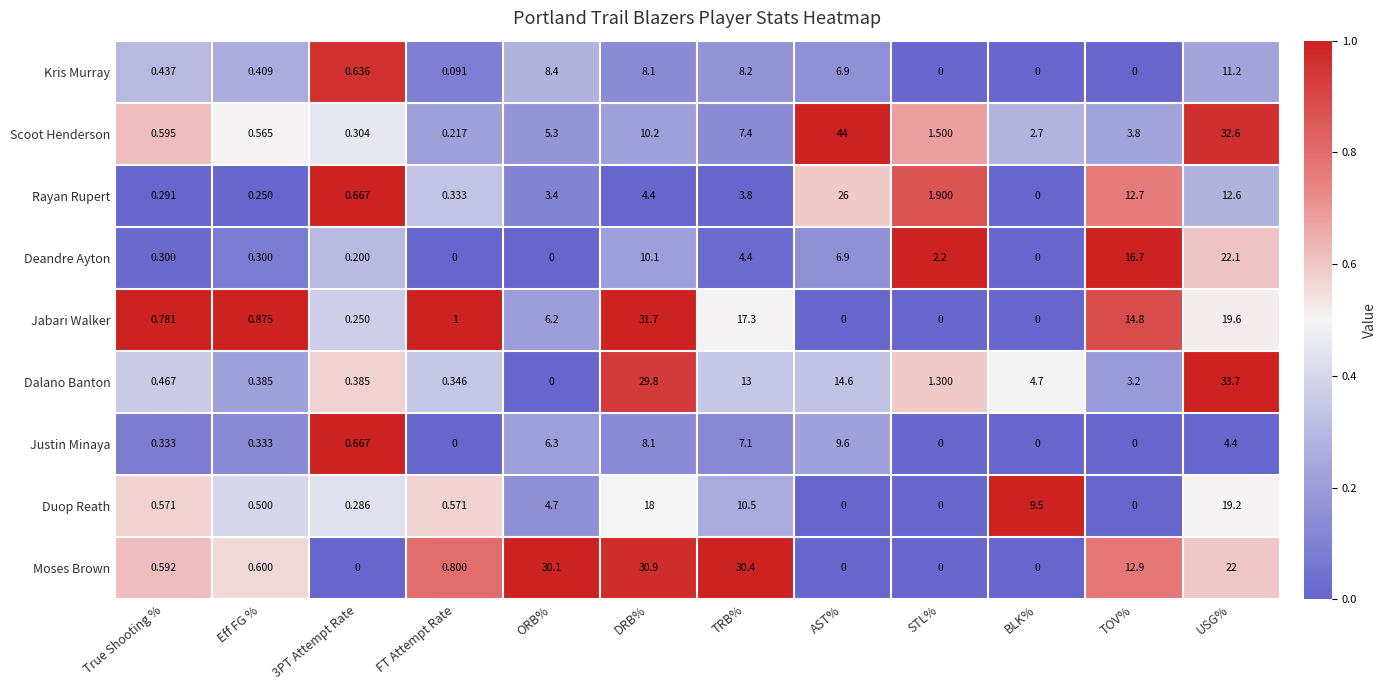

Which series changed the most between FT Attempt Rate and DRB%?

Jabari Walker